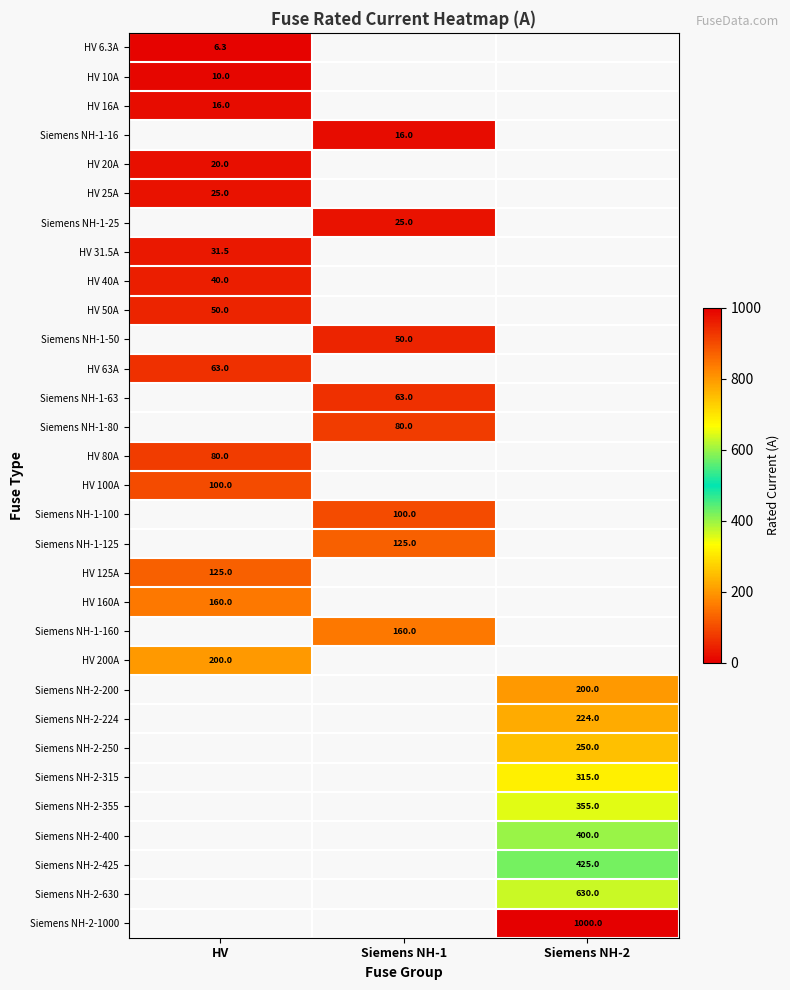

Which label corresponds to the largest value in the chart?

Siemens NH-2